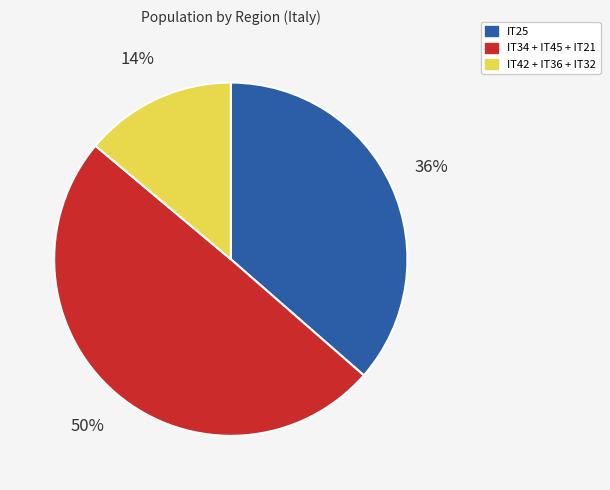

To the nearest percent, what is the difference between the largest and smallest slice percentages?

36%